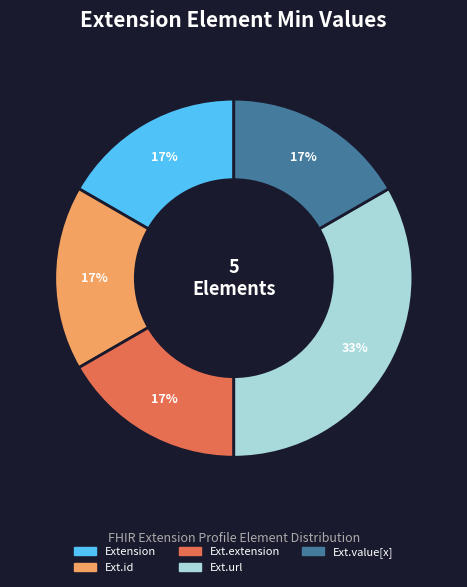

Which slice is the largest?

Ext.url